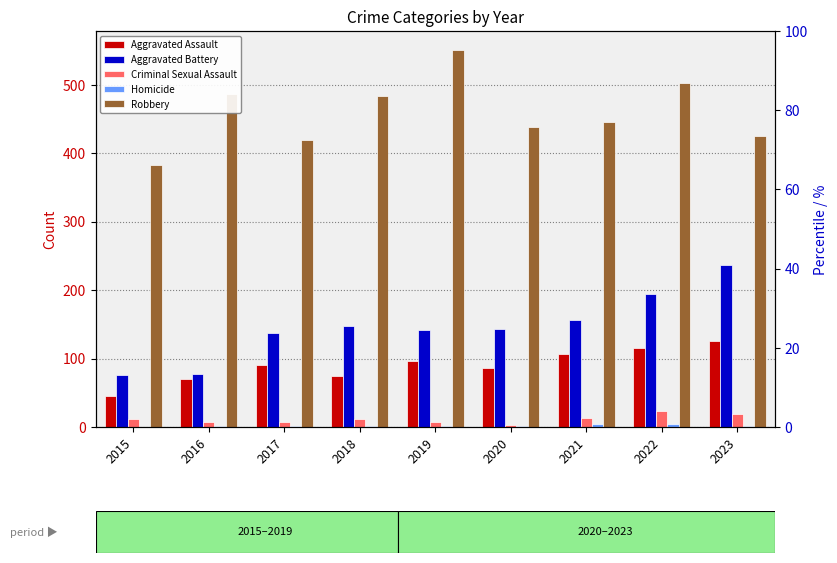

Rank the series by their maximum value, from highest to lowest.

Robbery, Aggravated Battery, Aggravated Assault, Criminal Sexual Assault, Homicide